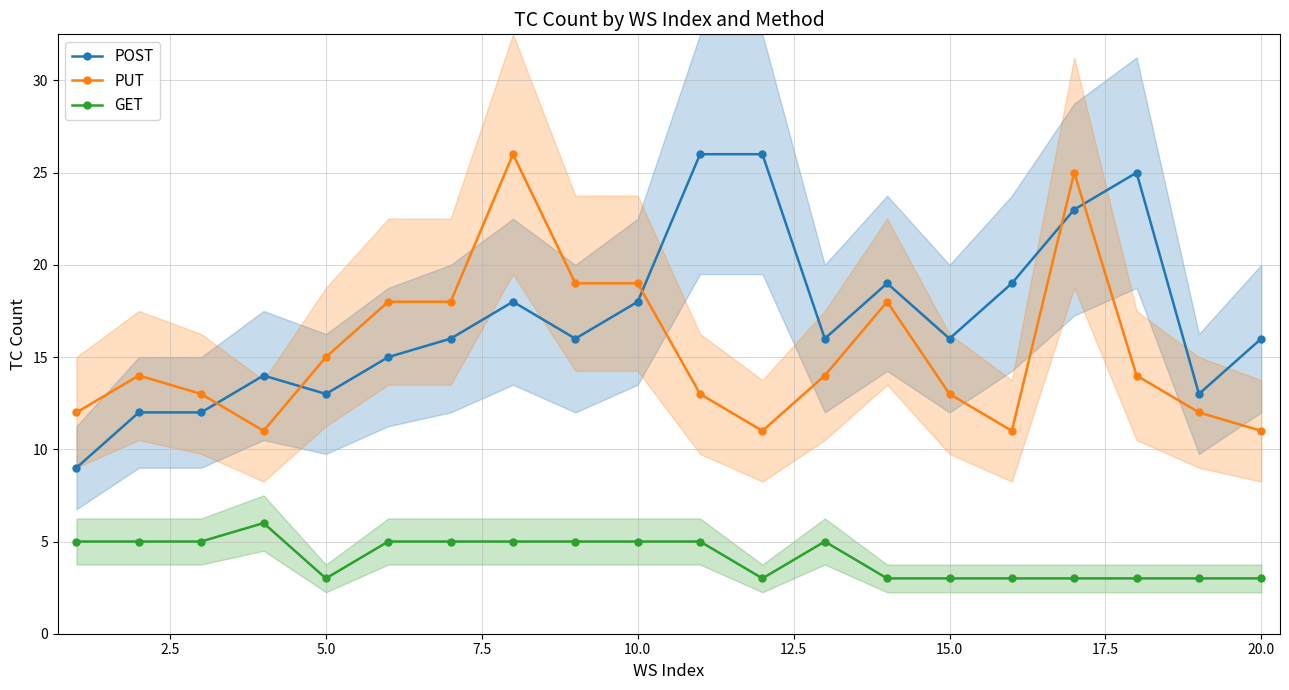

True or false: GET and POST intersect in this chart.

False